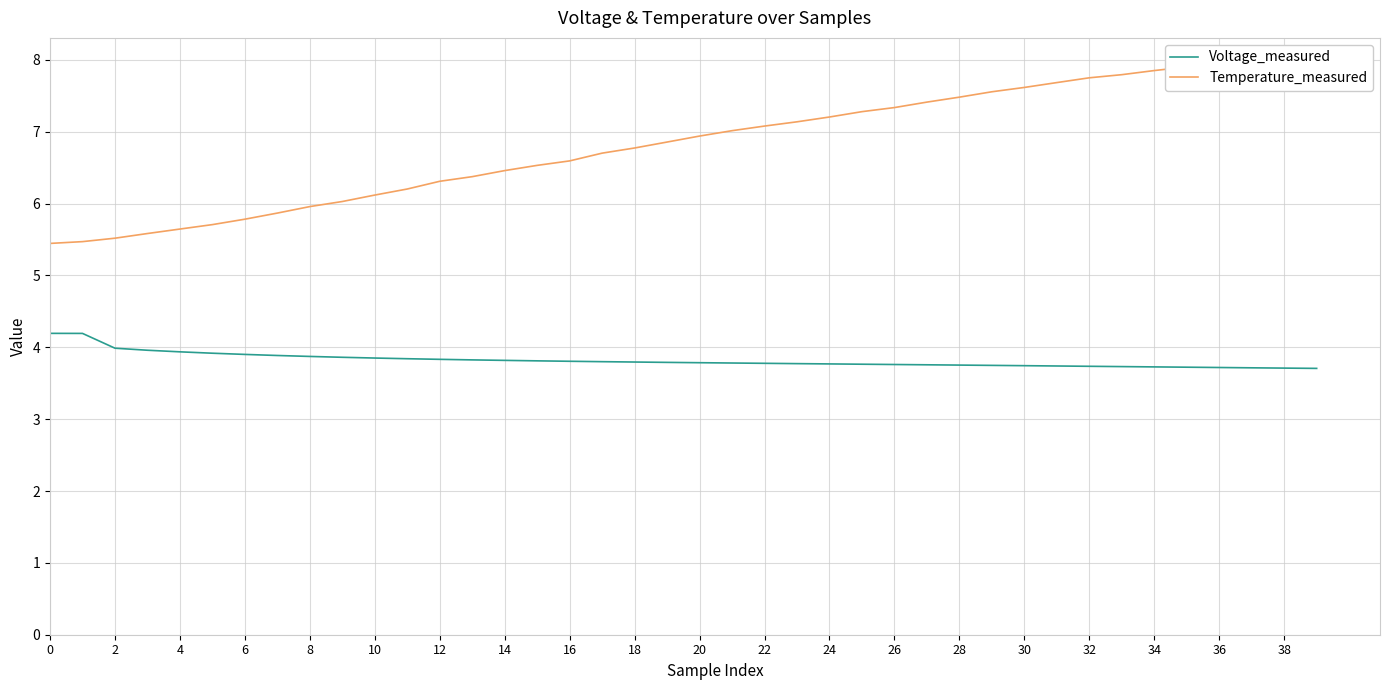

Where is Voltage_measured nearest to the value 3?

39